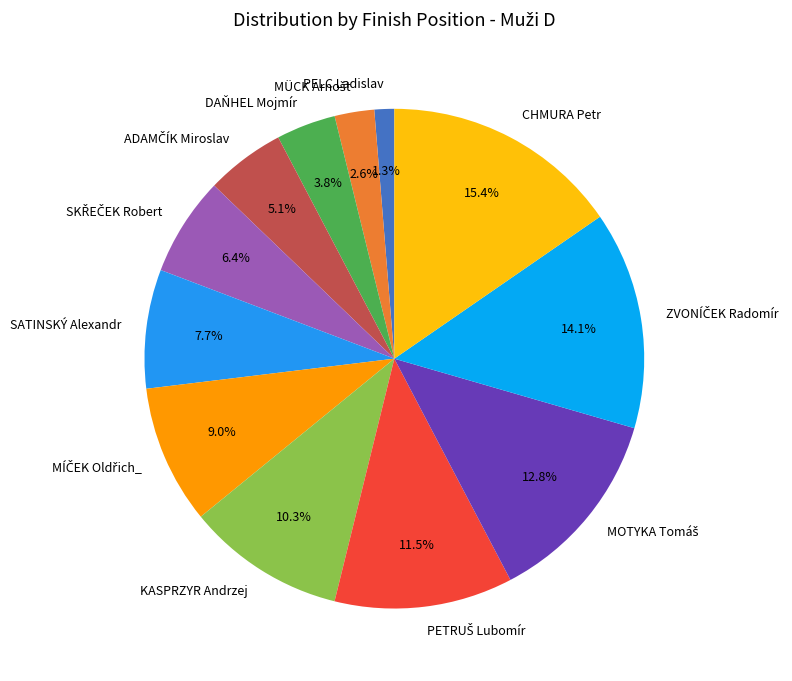

How many segments does this pie chart have?

12